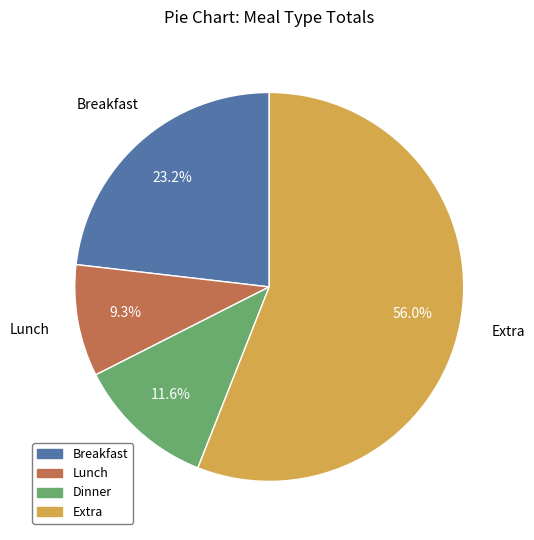

Which slice is the largest?

Extra